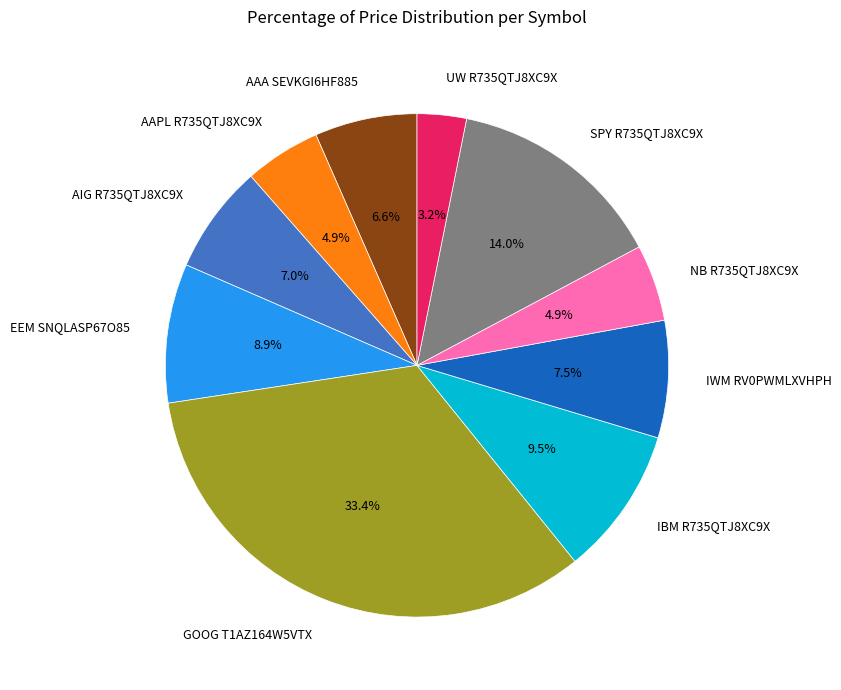

Do GOOG T1AZ164W5VTX and AAPL R735QTJ8XC9X together represent more than half of the pie?

No